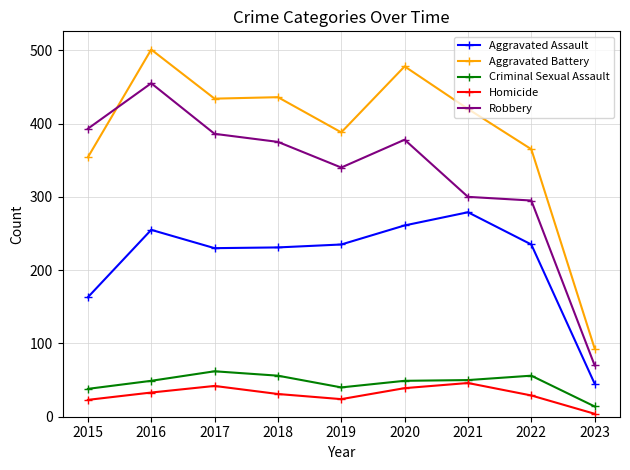

How many interior local valleys does the Robbery series have?

1